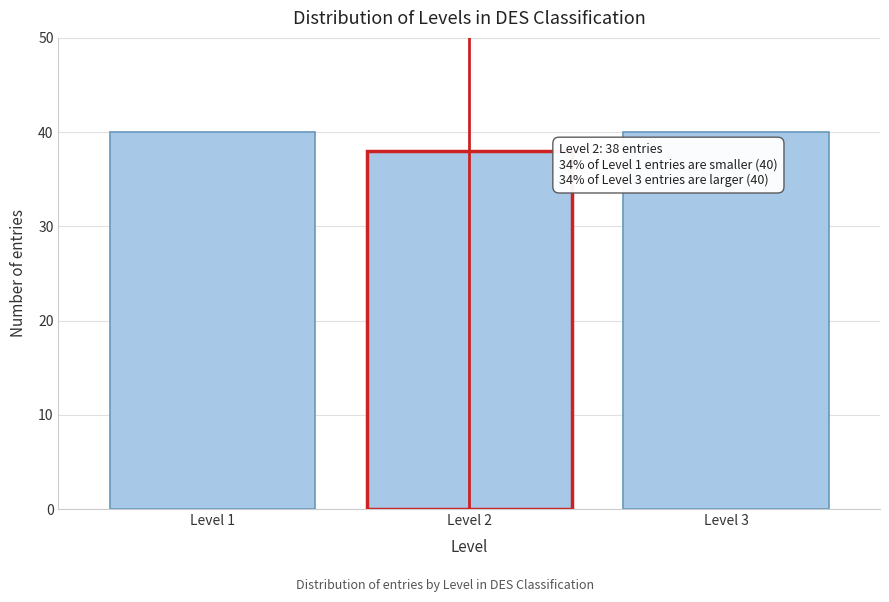

Reading left to right, list all the values displayed in this chart.

Level 1=40	Level 2=38	Level 3=40